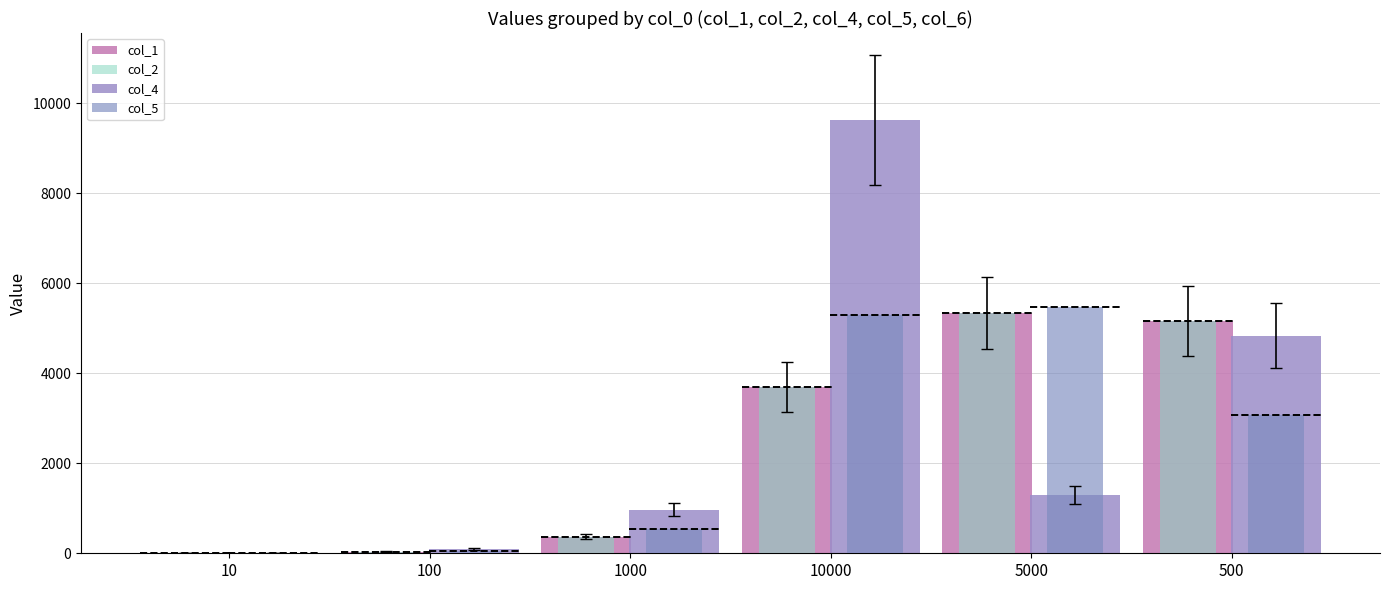

What is the highest value of the col_1 series?

5333